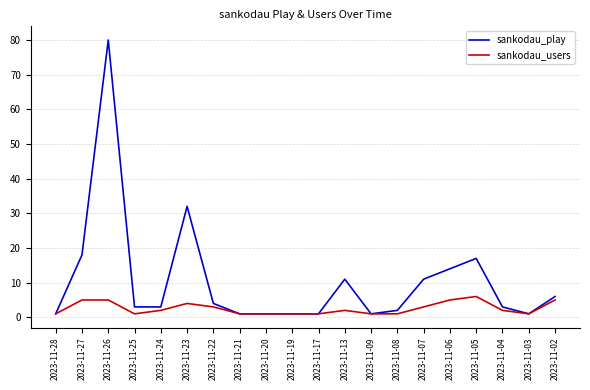

At which label does sankodau_users first exceed 2?

2023-11-27